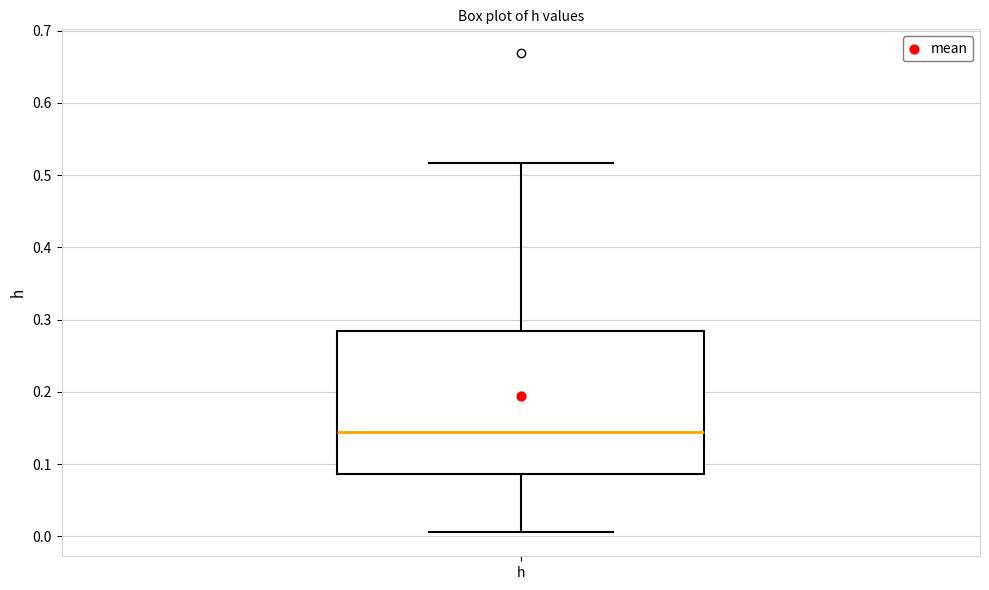

Transcribe this box plot: give where the median line is, the range the box spans, and where the two whiskers end, as read against the y-axis. The values are not printed on the chart, so give them approximately, as read against the axis.

median 0.14, box 0.09 to 0.28, whiskers 0.01 to 0.52